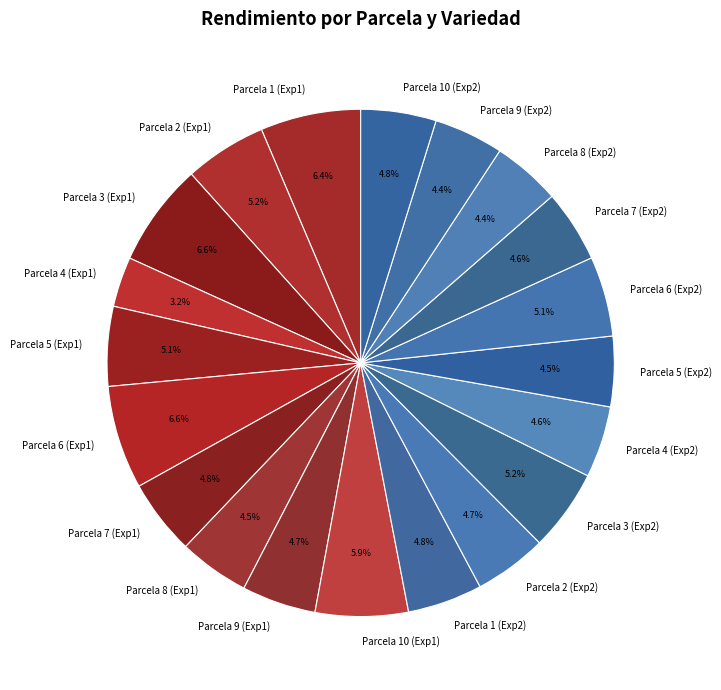

Is the sum of Parcela 3 (Exp2) and Parcela 10 (Exp1) greater than half?

No